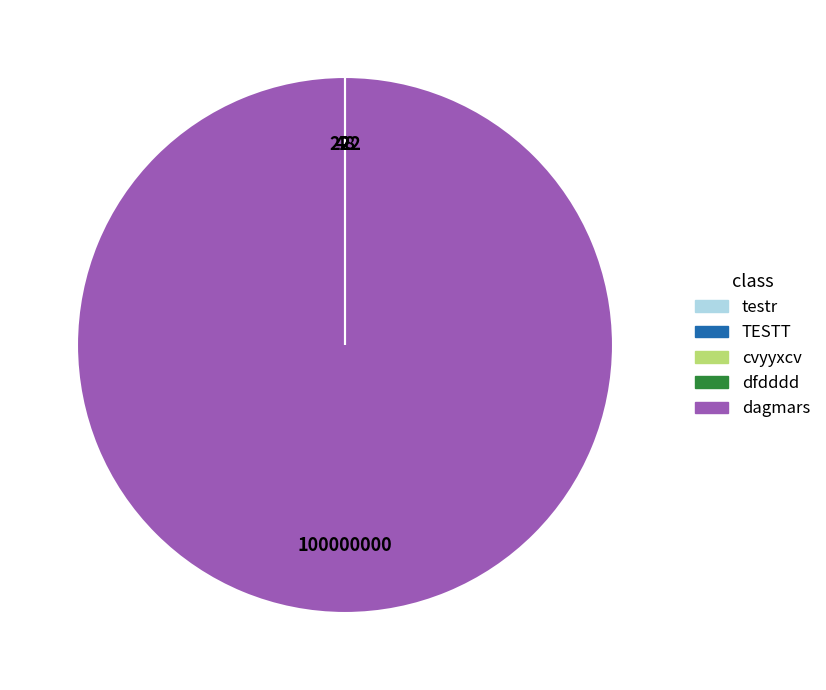

True or false: dagmars accounts for 100% of the total.

True